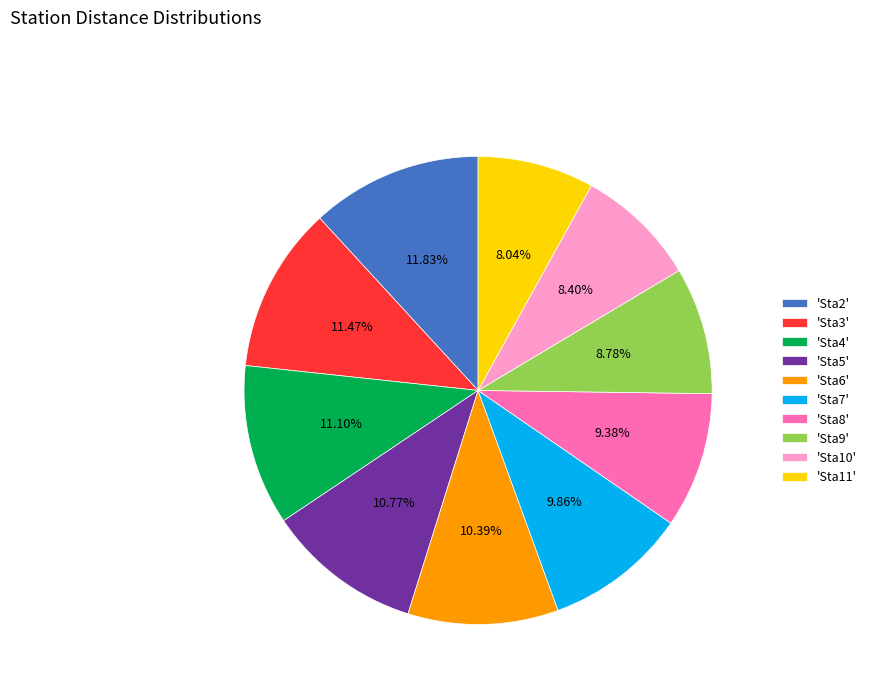

What is the ratio of the value at 'Sta2' to the value at 'Sta4'?

1.1